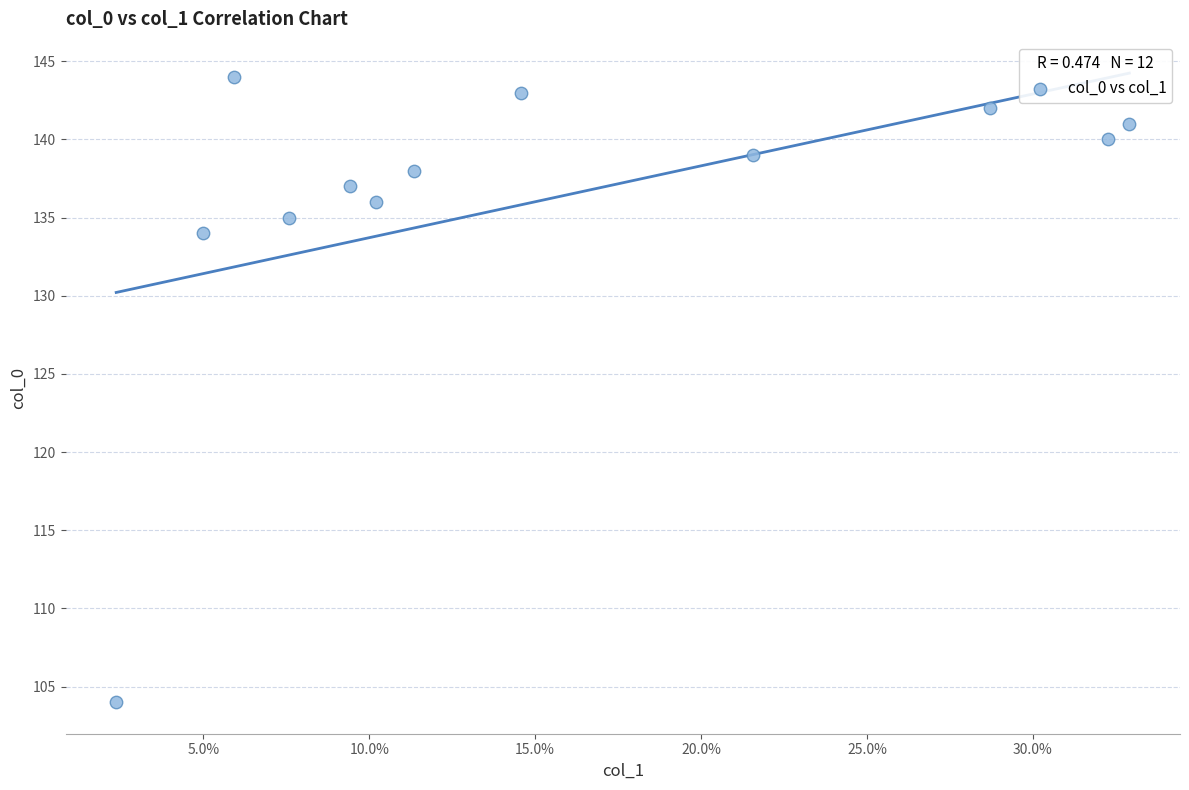

What Y value in the scatter plot is closest to 124?

134